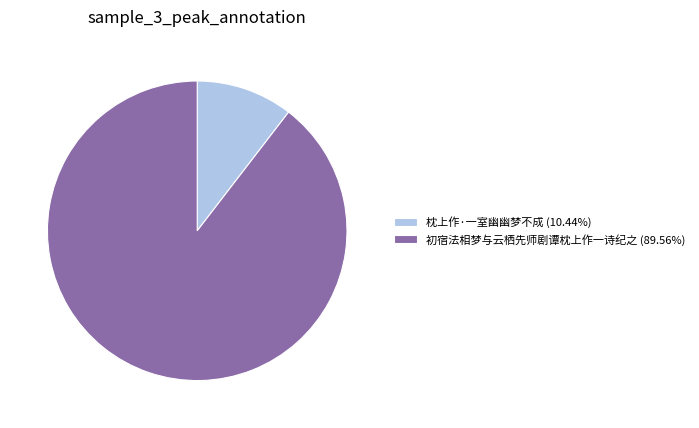

Combined, do 枕上作·一室幽幽梦不成 (10.44%) and 初宿法相梦与云栖先师剧谭枕上作一诗纪之 (89.56%) account for over 50%?

Yes